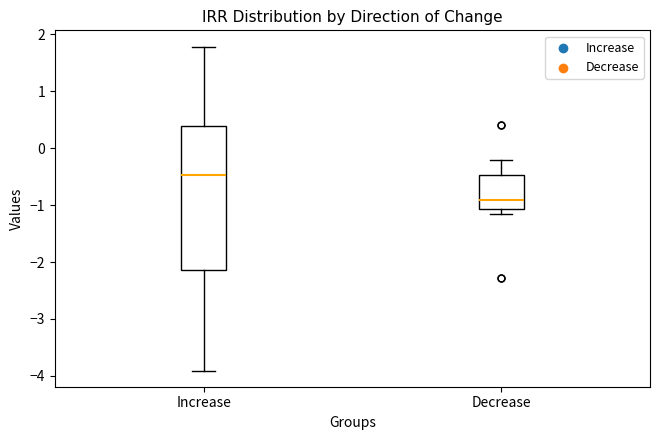

Which box has the highest median line?

Increase